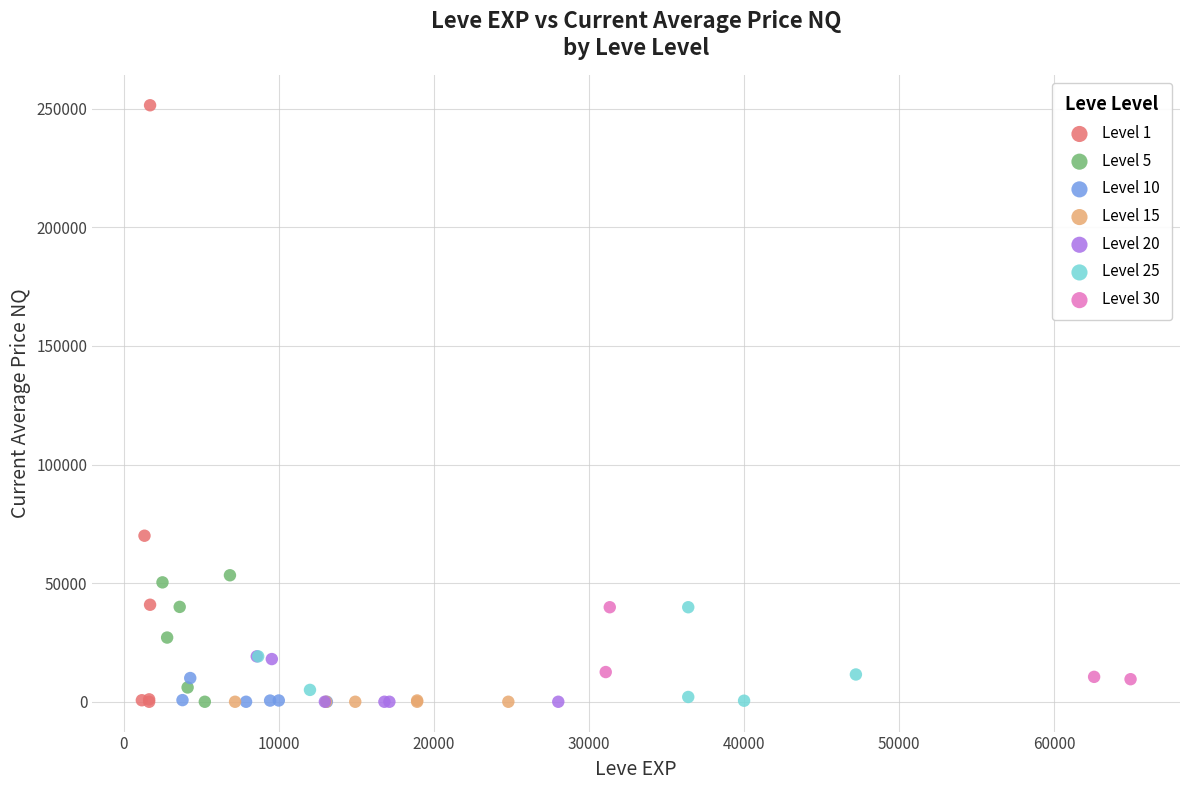

Which series has the widest spread of Y values?

Level 1